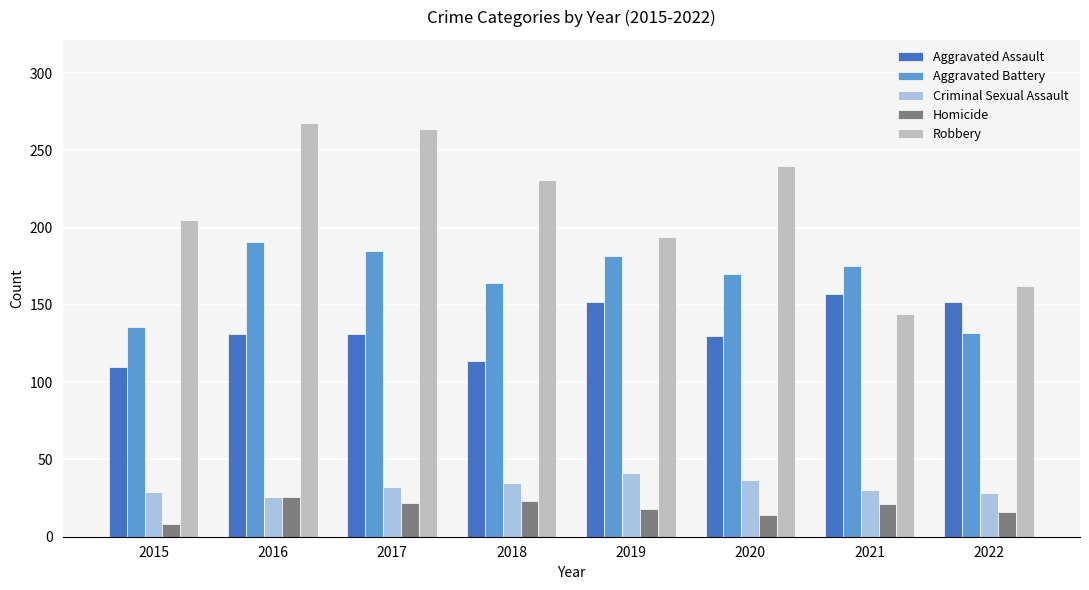

The Homicide series shows 10 at 2016. True or false?

False